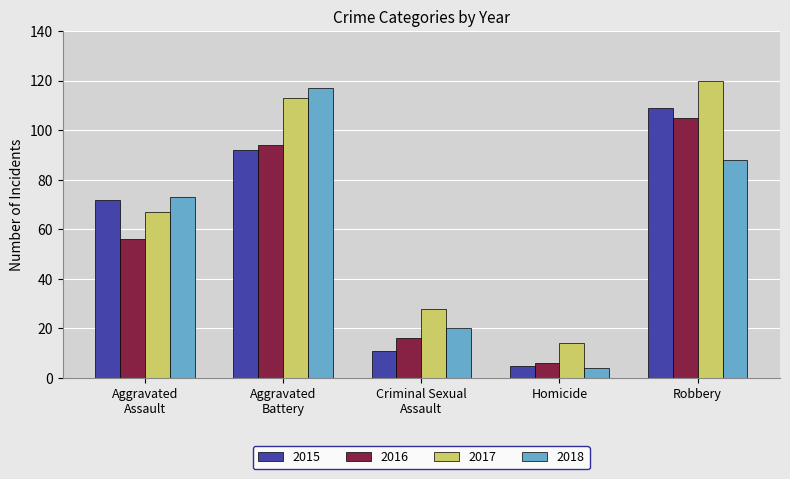

What is the sum of all 2016 values?

277